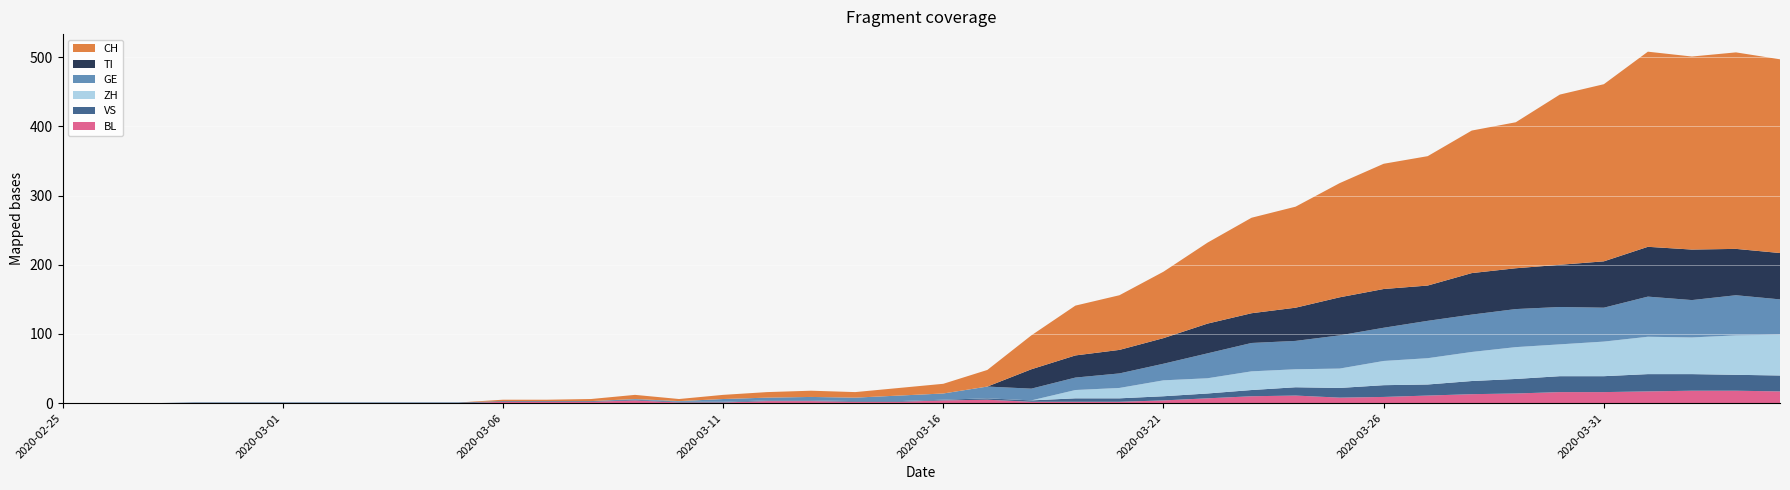

Reading left to right, list all the values displayed in this chart.

CH: 2020-02-25=0	2020-02-26=0	2020-02-27=0	2020-02-28=0	2020-02-29=0	2020-03-01=0	2020-03-02=0	2020-03-03=0	2020-03-04=0	2020-03-05=0	2020-03-06=2	2020-03-07=2	2020-03-08=3	2020-03-09=6	2020-03-10=3	2020-03-11=6	2020-03-12=8	2020-03-13=9	2020-03-14=8	2020-03-15=11	2020-03-16=14	2020-03-17=24	2020-03-18=49	2020-03-19=72	2020-03-20=79	2020-03-21=96	2020-03-22=117	2020-03-23=138	2020-03-24=146	2020-03-25=165	2020-03-26=181	2020-03-27=187	2020-03-28=206	2020-03-29=211	2020-03-30=246	2020-03-31=256	2020-04-01=282	2020-04-02=279	2020-04-03=284	2020-04-04=280
TI: 2020-02-25=0	2020-02-26=0	2020-02-27=0	2020-02-28=0	2020-02-29=0	2020-03-01=0	2020-03-02=0	2020-03-03=0	2020-03-04=0	2020-03-05=0	2020-03-06=0	2020-03-07=0	2020-03-08=0	2020-03-09=0	2020-03-10=0	2020-03-11=0	2020-03-12=0	2020-03-13=0	2020-03-14=0	2020-03-15=0	2020-03-16=0	2020-03-17=0	2020-03-18=28	2020-03-19=32	2020-03-20=34	2020-03-21=37	2020-03-22=43	2020-03-23=43	2020-03-24=48	2020-03-25=55	2020-03-26=56	2020-03-27=51	2020-03-28=60	2020-03-29=59	2020-03-30=61	2020-03-31=67	2020-04-01=72	2020-04-02=73	2020-04-03=67	2020-04-04=67
VS: 2020-02-25=0	2020-02-26=0	2020-02-27=0	2020-02-28=1	2020-02-29=1	2020-03-01=1	2020-03-02=1	2020-03-03=1	2020-03-04=1	2020-03-05=1	2020-03-06=1	2020-03-07=1	2020-03-08=1	2020-03-09=1	2020-03-10=1	2020-03-11=1	2020-03-12=1	2020-03-13=1	2020-03-14=1	2020-03-15=1	2020-03-16=1	2020-03-17=2	2020-03-18=2	2020-03-19=5	2020-03-20=5	2020-03-21=6	2020-03-22=7	2020-03-23=9	2020-03-24=12	2020-03-25=14	2020-03-26=17	2020-03-27=16	2020-03-28=19	2020-03-29=21	2020-03-30=23	2020-03-31=23	2020-04-01=25	2020-04-02=24	2020-04-03=23	2020-04-04=23
GE: 2020-02-25=0	2020-02-26=0	2020-02-27=0	2020-02-28=0	2020-02-29=0	2020-03-01=0	2020-03-02=0	2020-03-03=0	2020-03-04=0	2020-03-05=0	2020-03-06=0	2020-03-07=0	2020-03-08=0	2020-03-09=1	2020-03-10=1	2020-03-11=4	2020-03-12=4	2020-03-13=5	2020-03-14=5	2020-03-15=8	2020-03-16=9	2020-03-17=17	2020-03-18=17	2020-03-19=18	2020-03-20=21	2020-03-21=24	2020-03-22=36	2020-03-23=41	2020-03-24=41	2020-03-25=48	2020-03-26=48	2020-03-27=54	2020-03-28=54	2020-03-29=55	2020-03-30=54	2020-03-31=49	2020-04-01=58	2020-04-02=54	2020-04-03=58	2020-04-04=51
BL: 2020-02-25=0	2020-02-26=0	2020-02-27=0	2020-02-28=0	2020-02-29=0	2020-03-01=0	2020-03-02=0	2020-03-03=0	2020-03-04=0	2020-03-05=0	2020-03-06=2	2020-03-07=2	2020-03-08=2	2020-03-09=4	2020-03-10=1	2020-03-11=1	2020-03-12=3	2020-03-13=3	2020-03-14=2	2020-03-15=2	2020-03-16=4	2020-03-17=5	2020-03-18=2	2020-03-19=2	2020-03-20=2	2020-03-21=4	2020-03-22=7	2020-03-23=10	2020-03-24=11	2020-03-25=8	2020-03-26=9	2020-03-27=11	2020-03-28=13	2020-03-29=14	2020-03-30=16	2020-03-31=16	2020-04-01=17	2020-04-02=18	2020-04-03=18	2020-04-04=17
ZH: 2020-02-25=0	2020-02-26=0	2020-02-27=0	2020-02-28=0	2020-02-29=0	2020-03-01=0	2020-03-02=0	2020-03-03=0	2020-03-04=0	2020-03-05=0	2020-03-06=0	2020-03-07=0	2020-03-08=0	2020-03-09=0	2020-03-10=0	2020-03-11=0	2020-03-12=0	2020-03-13=0	2020-03-14=0	2020-03-15=0	2020-03-16=0	2020-03-17=0	2020-03-18=0	2020-03-19=12	2020-03-20=15	2020-03-21=23	2020-03-22=22	2020-03-23=27	2020-03-24=26	2020-03-25=28	2020-03-26=35	2020-03-27=38	2020-03-28=42	2020-03-29=46	2020-03-30=46	2020-03-31=50	2020-04-01=54	2020-04-02=53	2020-04-03=57	2020-04-04=59